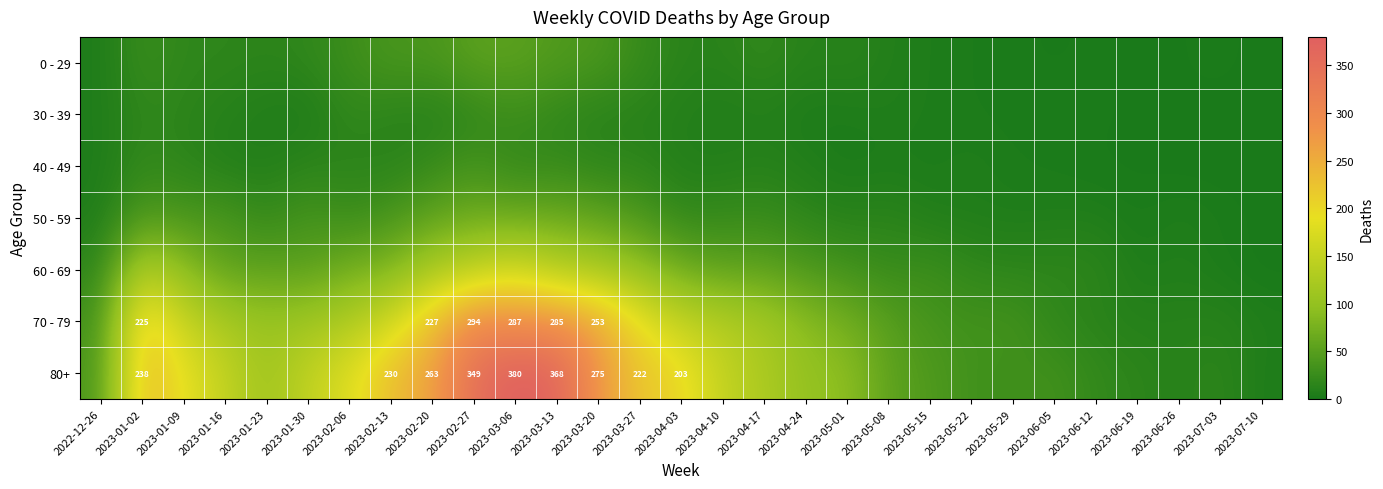

How many categories are shown in the chart?

29